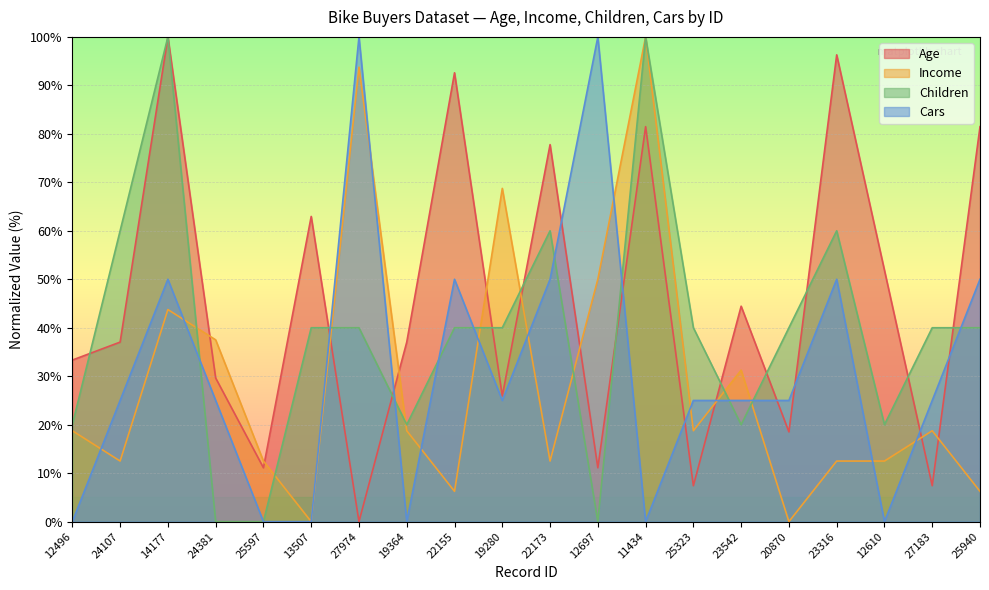

Count the number of data series in this chart.

4